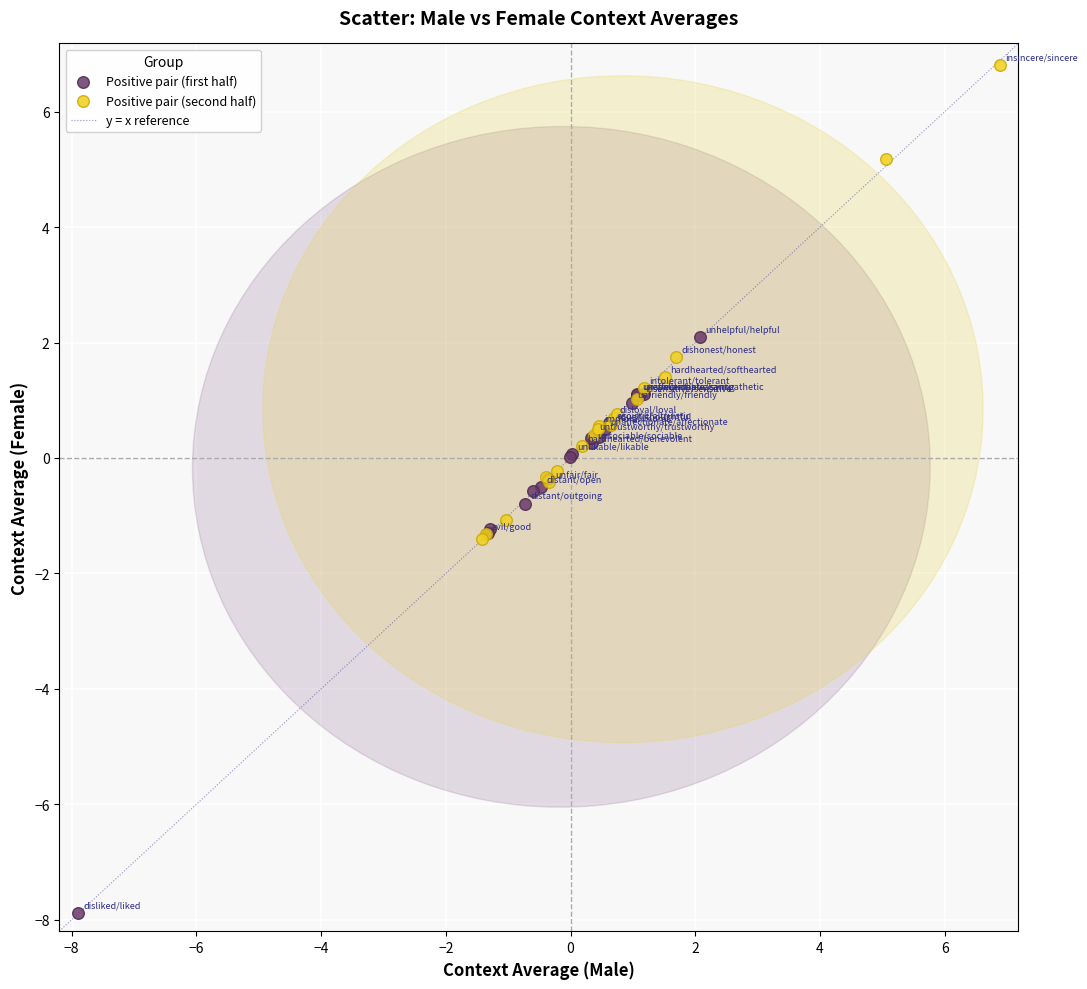

Which series contains the highest Y value?

Positive pair (second half)